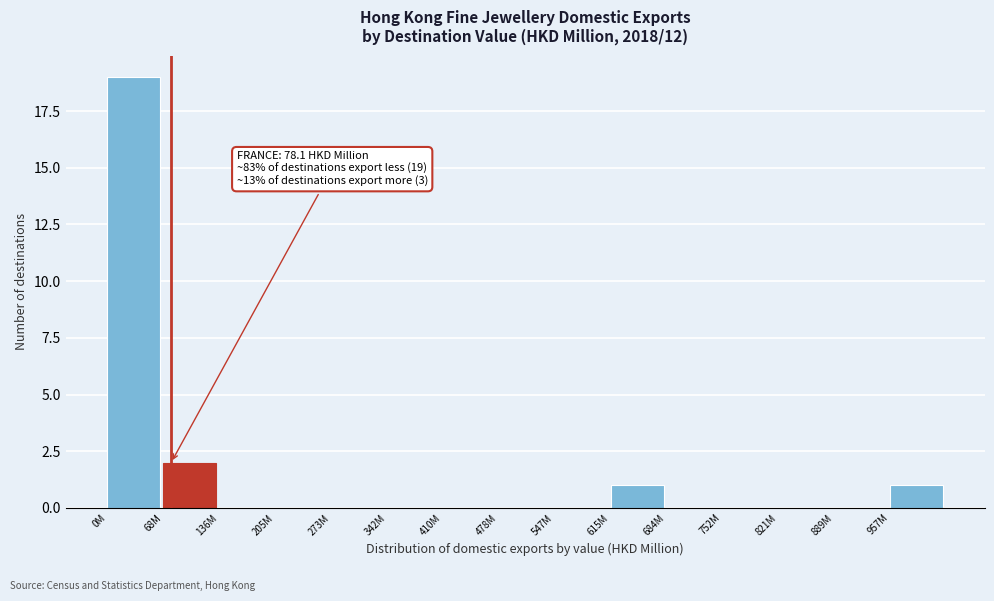

Reading left to right, list all the values displayed in this chart.

0M=19	68M=2	136M=0	205M=0	273M=0	342M=0	410M=0	478M=0	547M=0	615M=1	684M=0	752M=0	821M=0	889M=0	957M=1